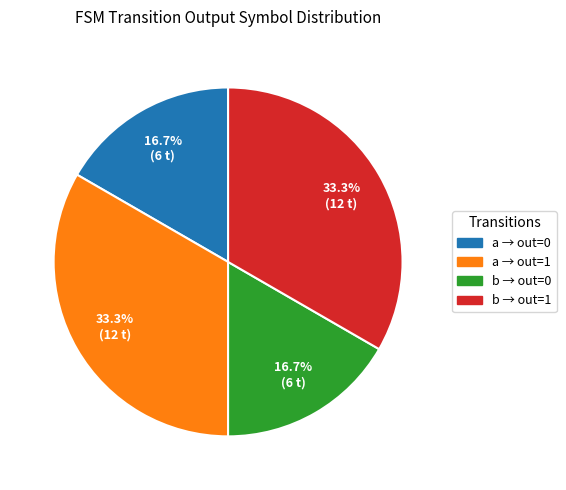

Does any single category account for the majority?

No